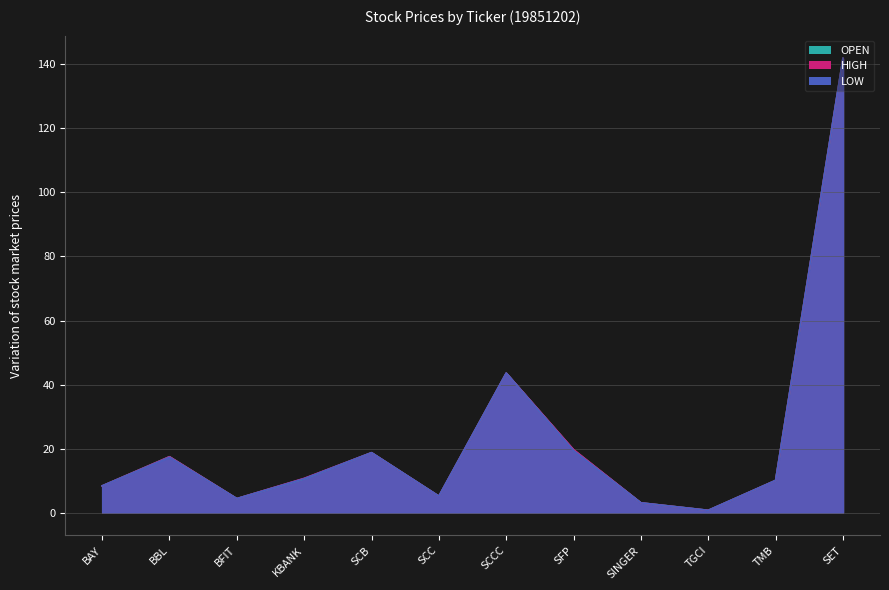

What is the label of the 4th point from the right?

SINGER